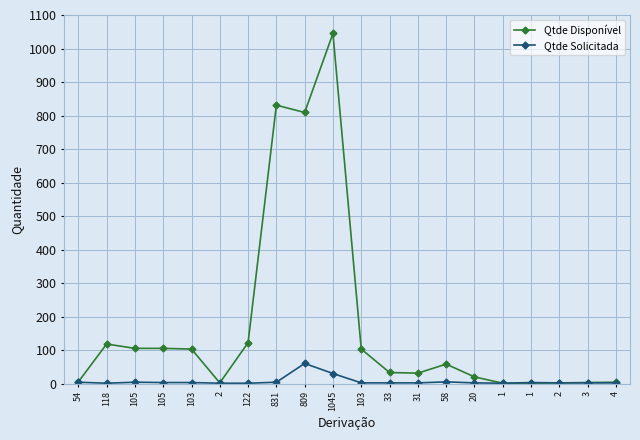

In Qtde Disponível, how many points are higher than both neighbors (excluding endpoints)?

4